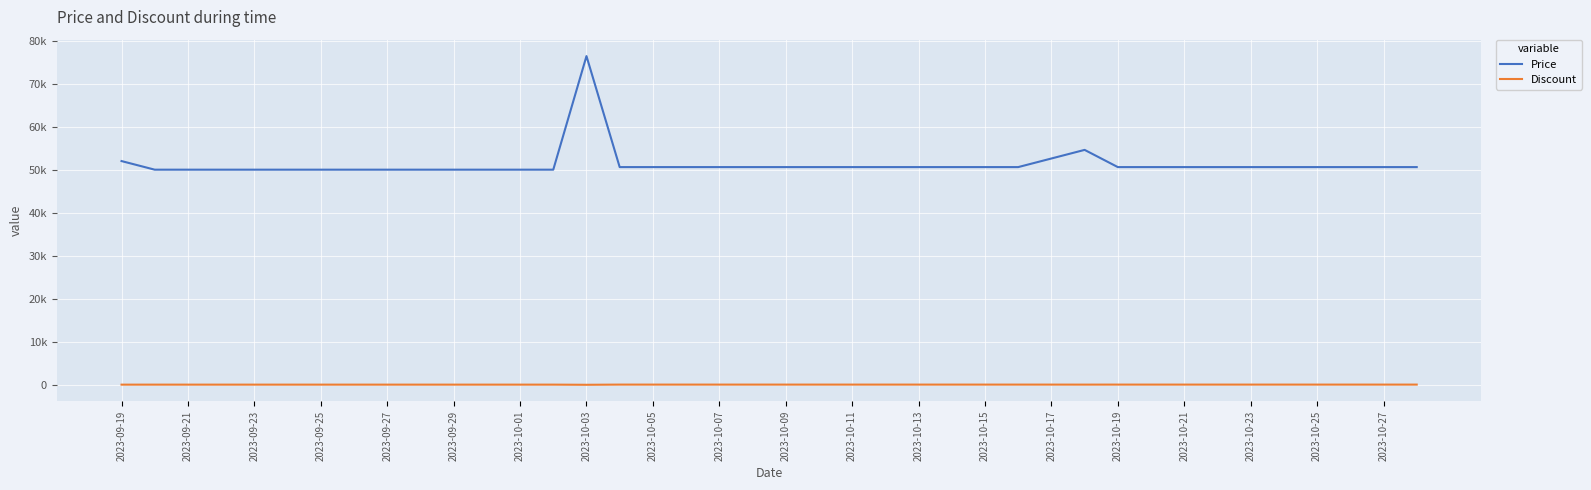

True or false: Price and Discount intersect in this chart.

False